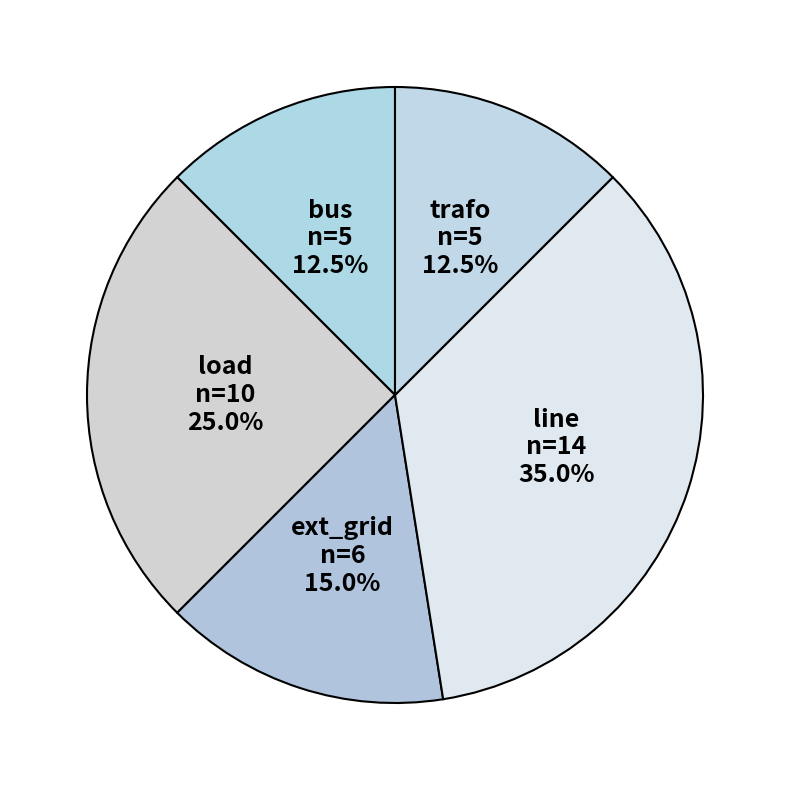

How many segments does this pie chart have?

5